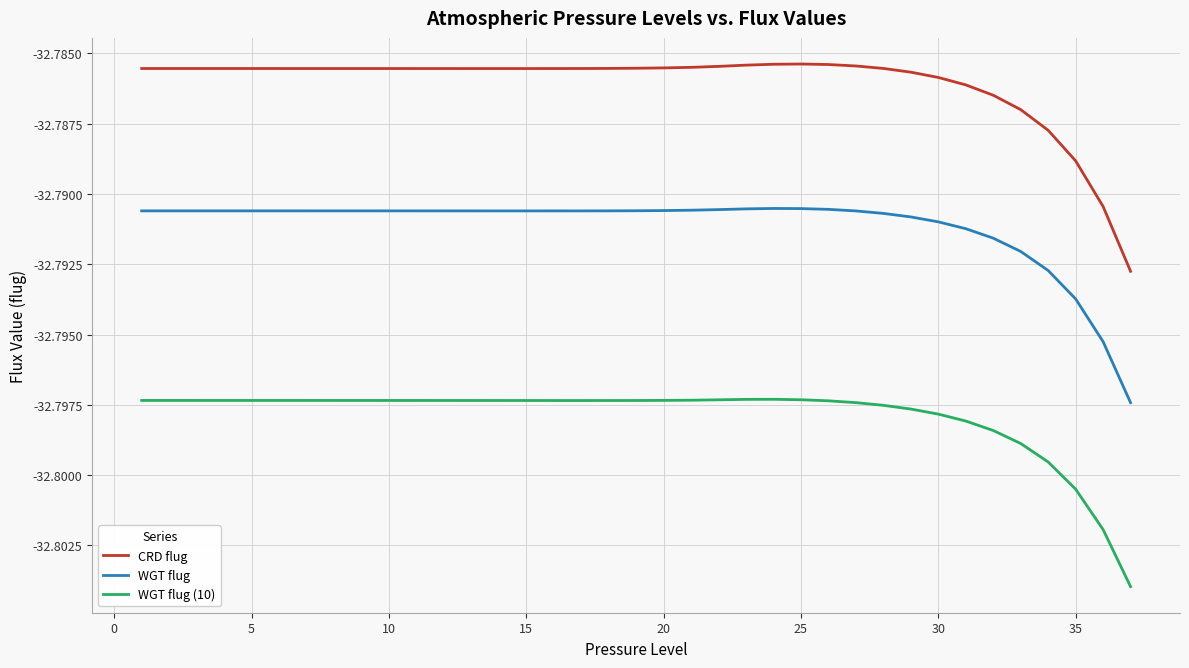

True or false: WGT flug and WGT flug (10) cross at least once.

False